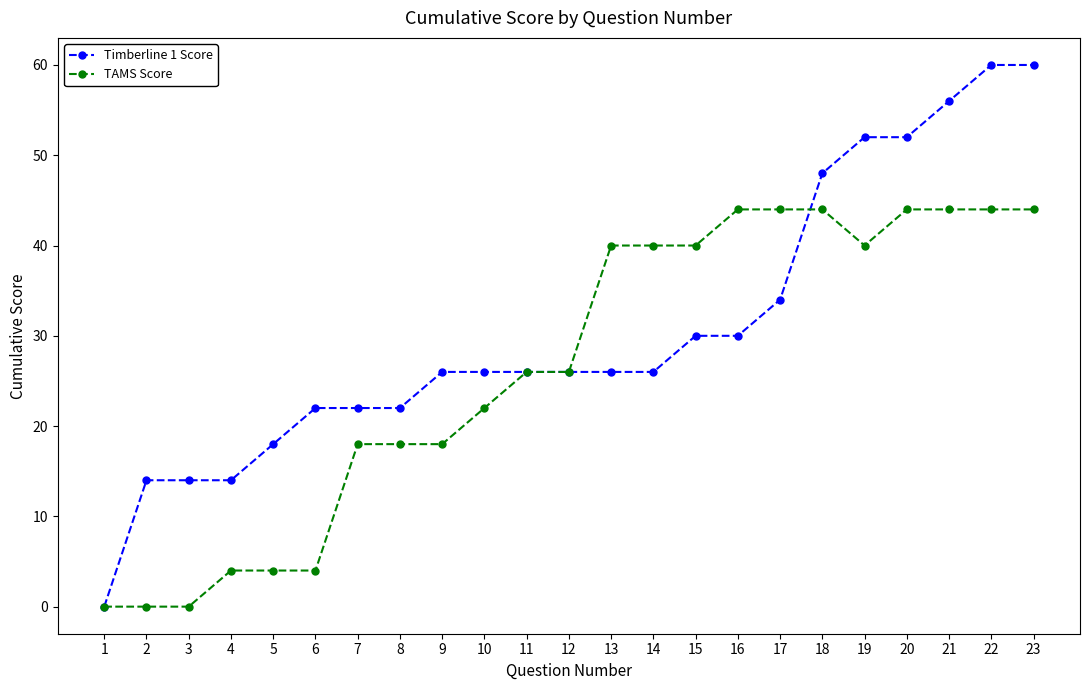

Reading right to left, what are all the values shown in this chart?

Timberline 1 Score: 23=60	22=60	21=56	20=52	19=52	18=48	17=34	16=30	15=30	14=26	13=26	12=26	11=26	10=26	9=26	8=22	7=22	6=22	5=18	4=14	3=14	2=14	1=0
TAMS Score: 23=44	22=44	21=44	20=44	19=40	18=44	17=44	16=44	15=40	14=40	13=40	12=26	11=26	10=22	9=18	8=18	7=18	6=4	5=4	4=4	3=0	2=0	1=0